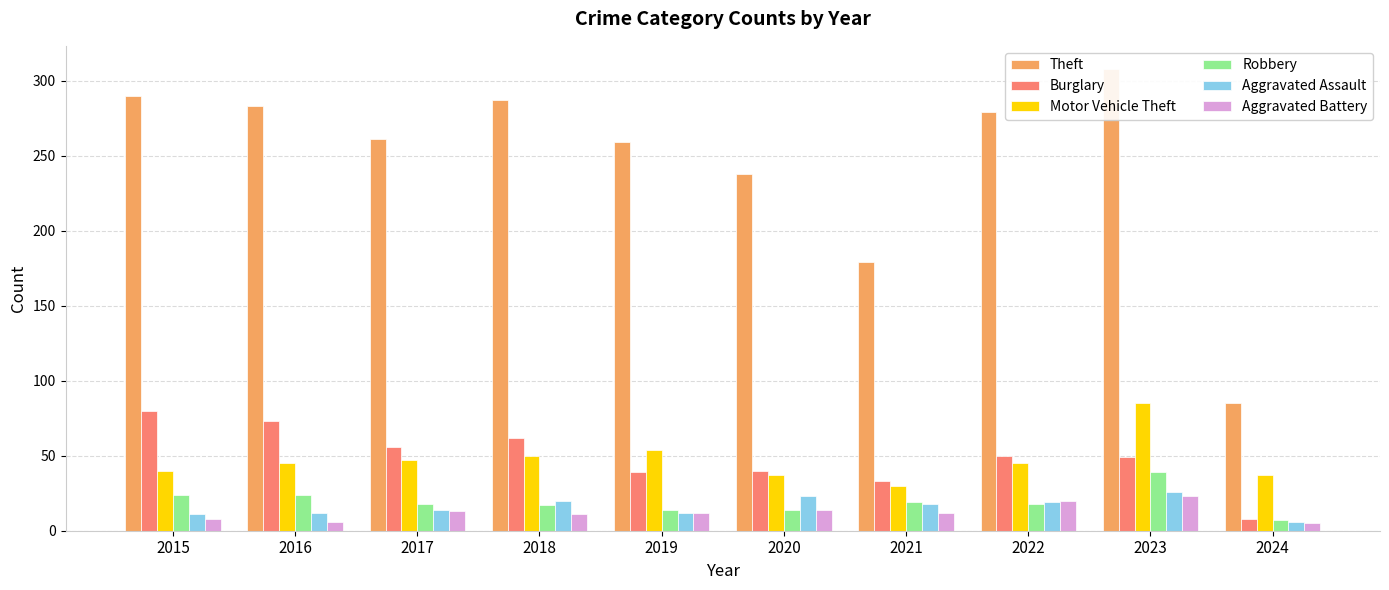

Which category has the lowest value in the Burglary series?

2024